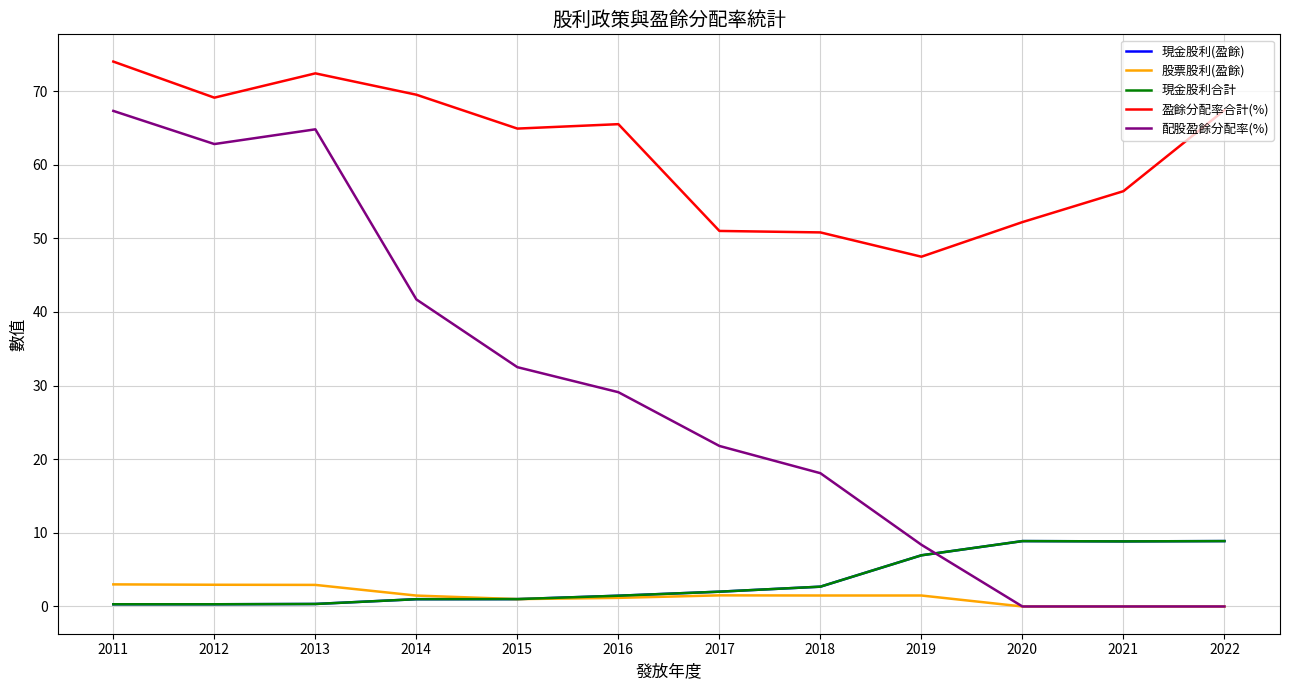

Is this an area chart (filled region under the line)?

No